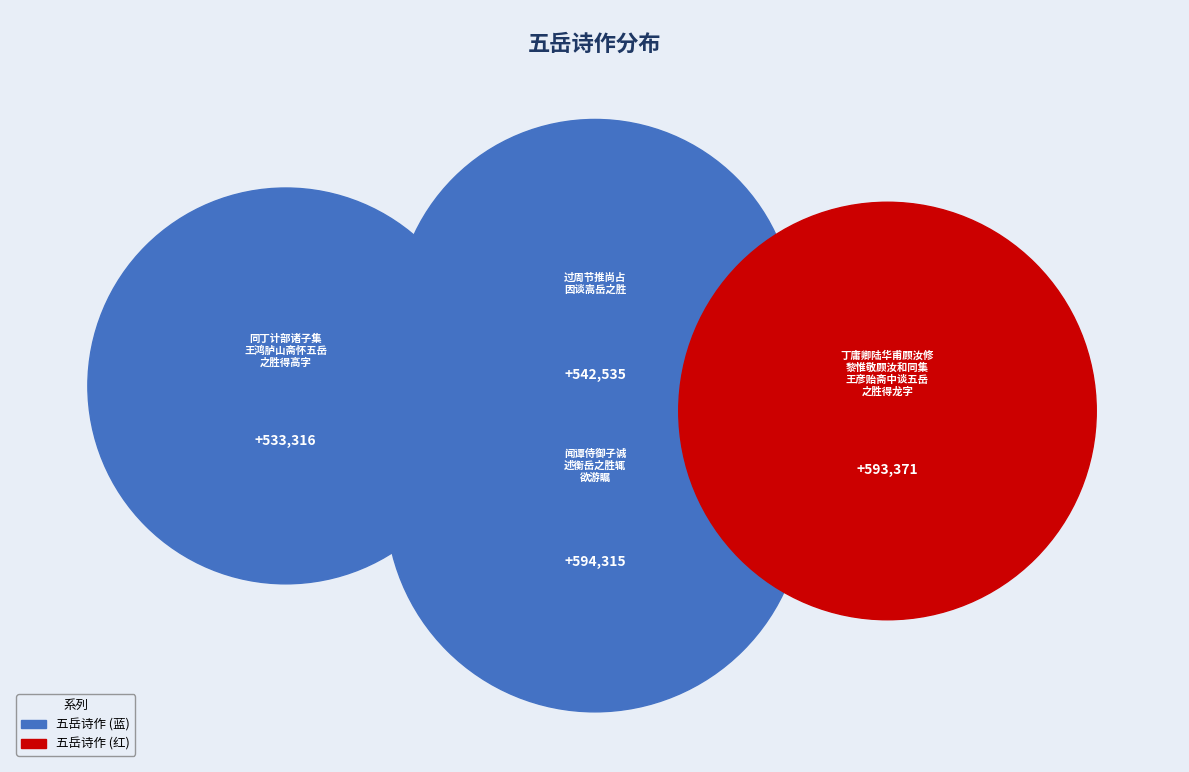

Do 闻谭侍御子诚述衡岳之胜辄欲游瞩 and 丁庸卿陆华甫顾汝修黎惟敬顾汝和同集王彦贻斋中谈五岳之胜得龙字 together represent more than half of the pie?

Yes